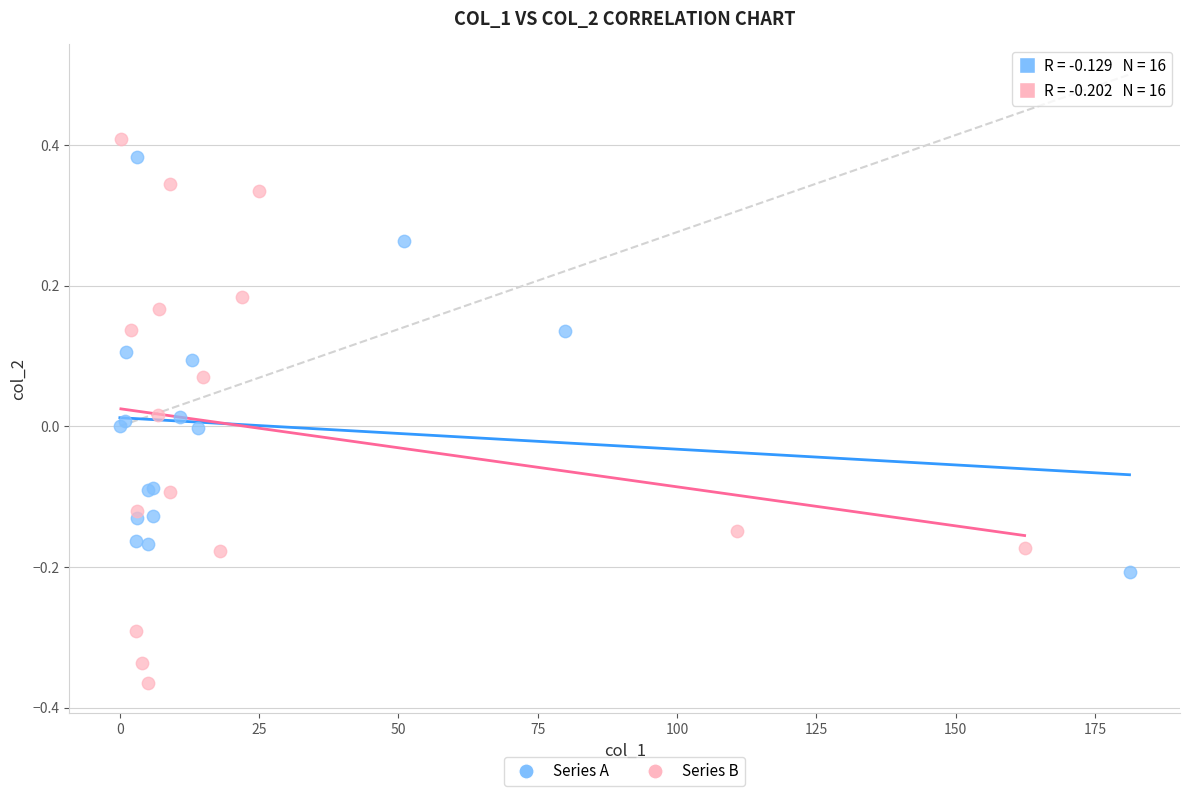

Which series has the largest Y range (max minus min)?

Series B